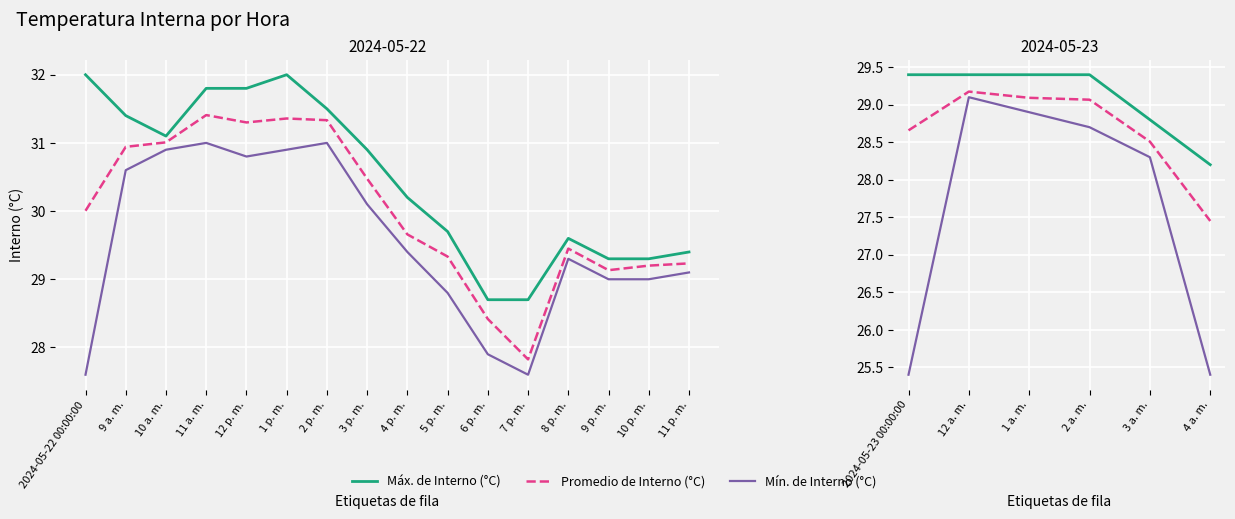

What is the average value of the Máx. de Interno (°C) series?

29.1